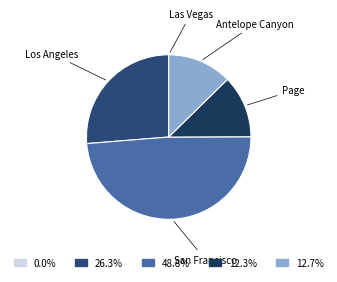

Which category has the biggest portion of the pie?

San Francisco